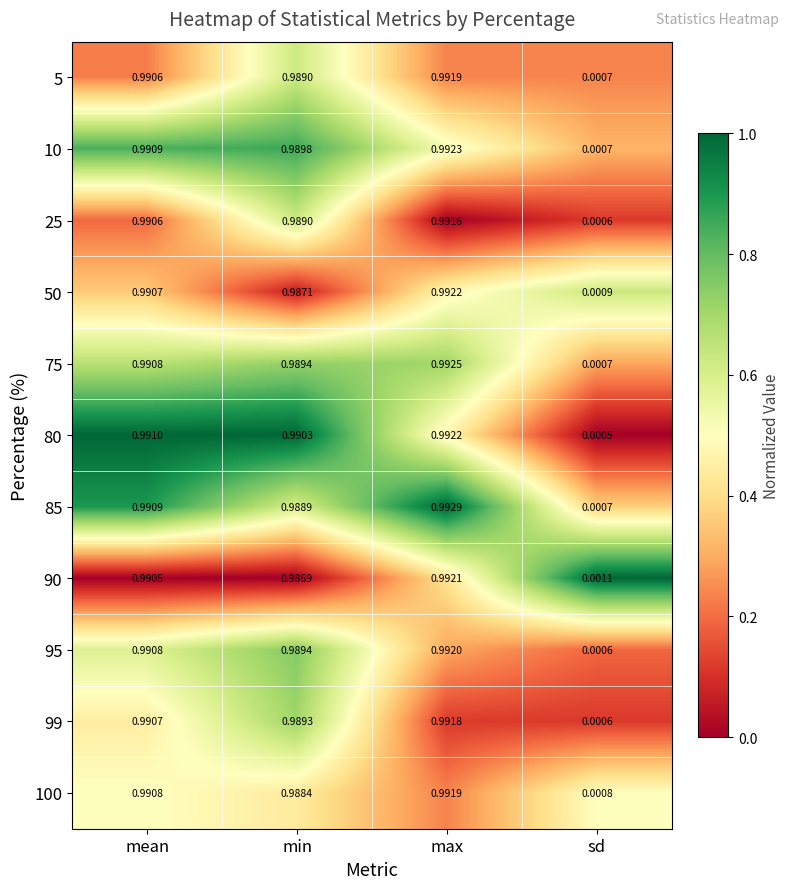

Where is 100 nearest to the value 0?

sd